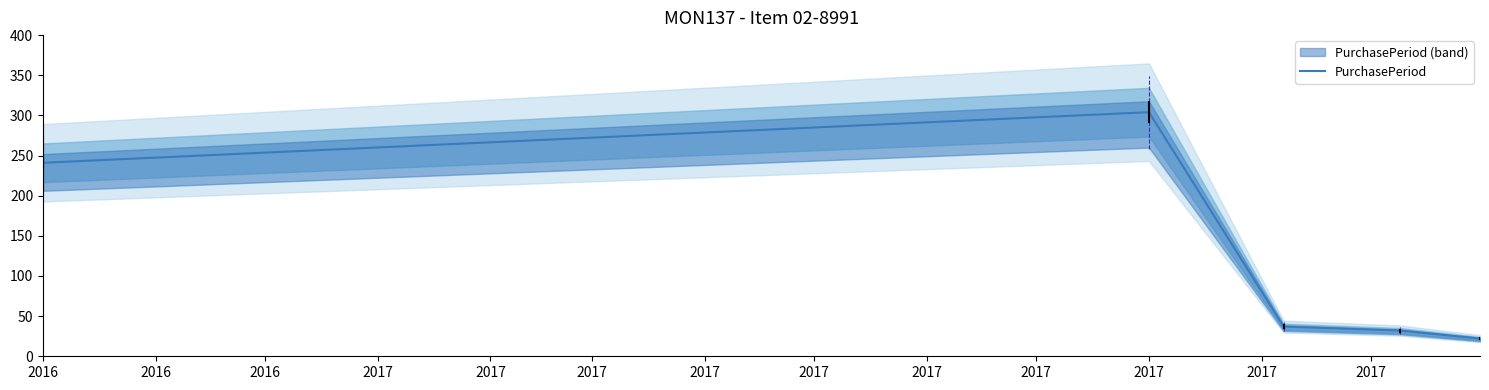

Does the chart display data point markers on the line(s)?

No